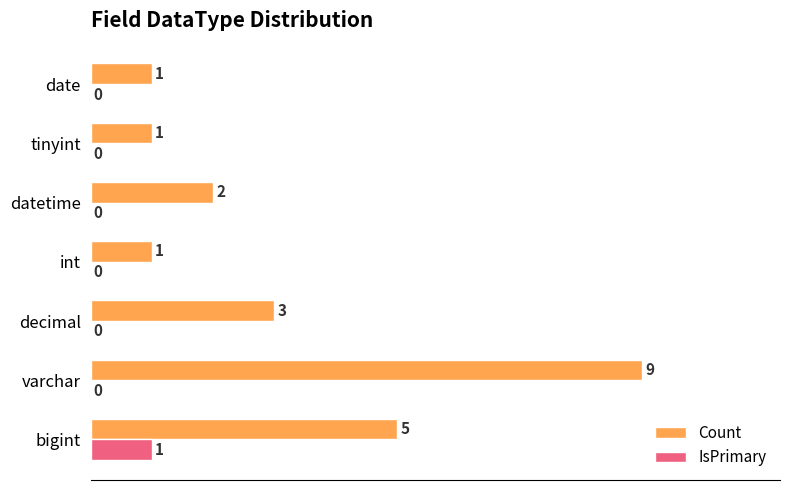

How many categories are shown in the chart?

7